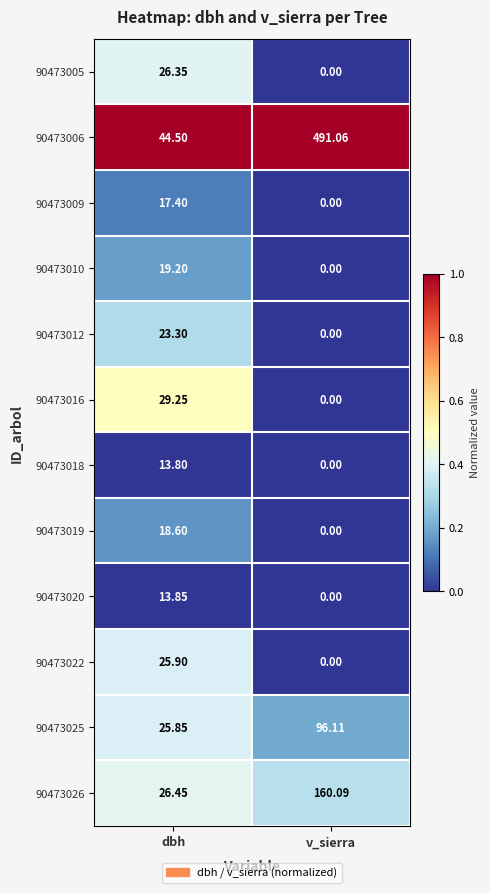

What is the greatest value displayed?

491.1